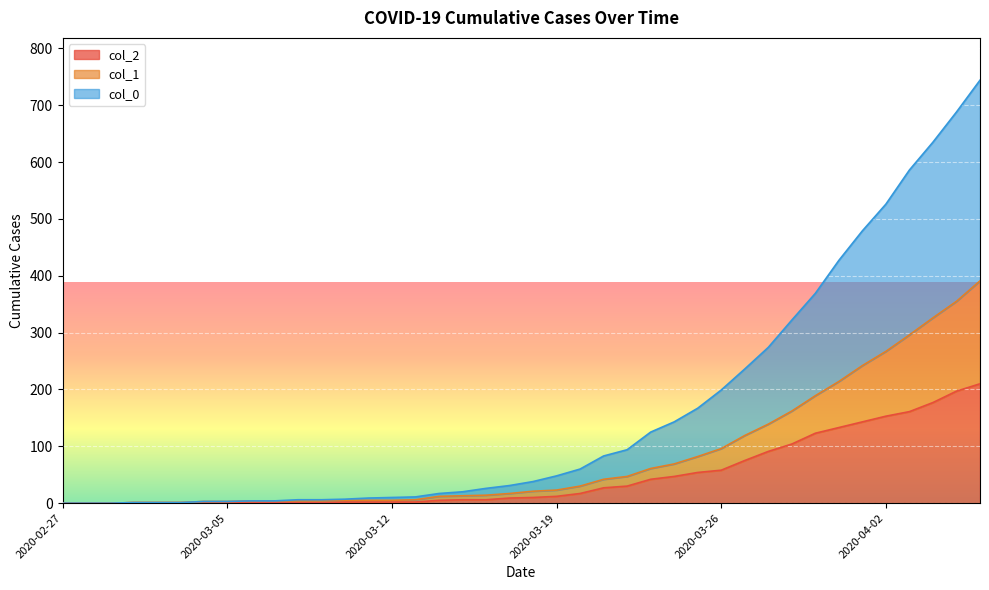

Which category has the lowest value in the col_2 series?

2020-02-27